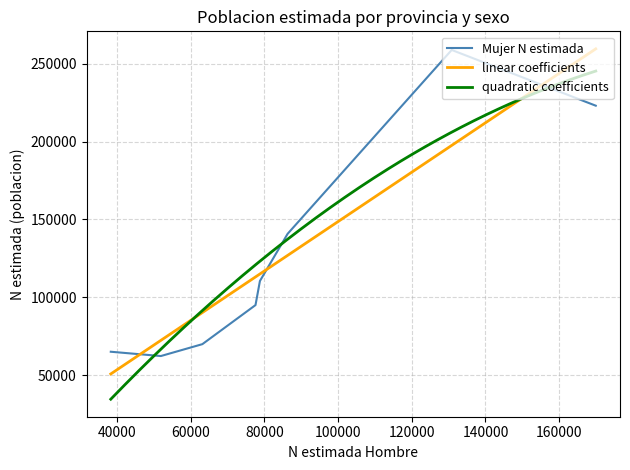

True or false: Hombre - N estimada has a value of 39048 at Jaen.

False